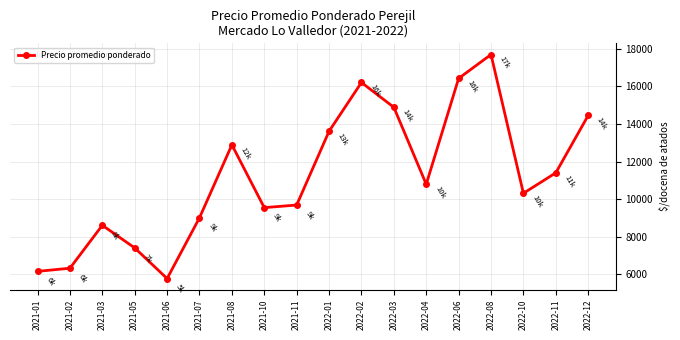

What is the sum of the values at 2021-06 and 2021-08?

18679